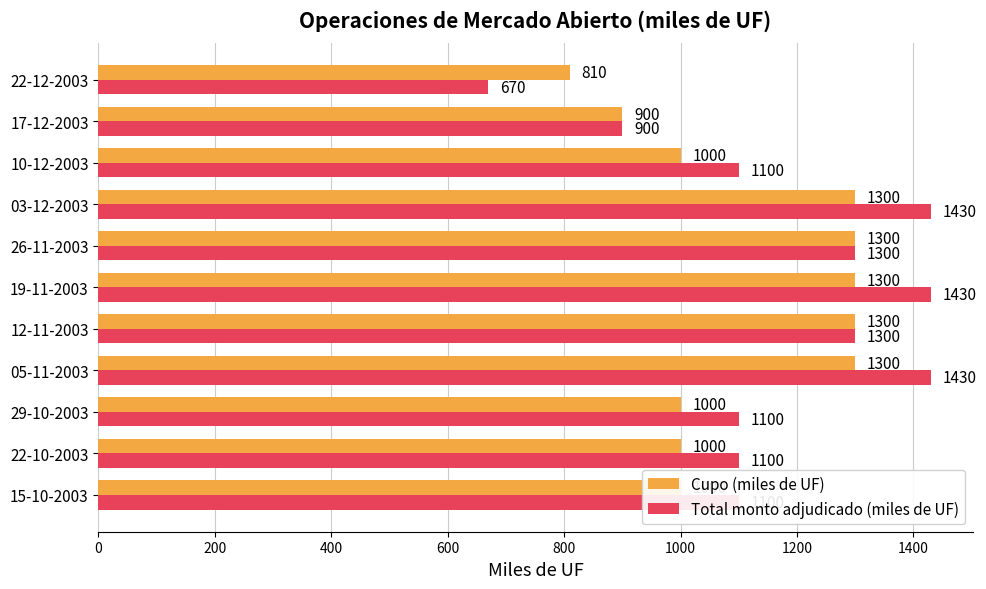

What is the greatest value displayed?

1430